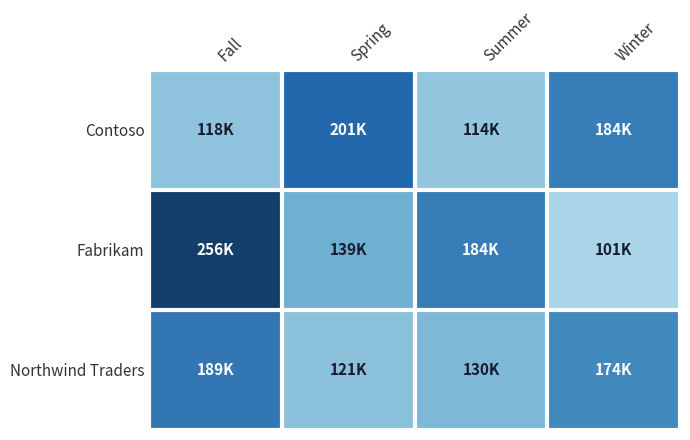

Which has a higher value, Fall or Winter?

Winter